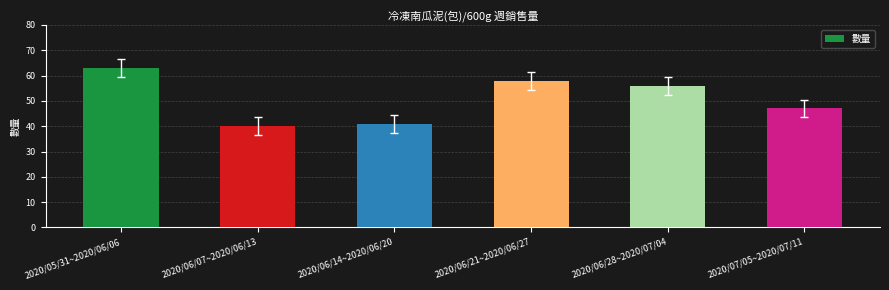

List the labels in order of value, largest first.

2020/05/31~2020/06/06, 2020/06/21~2020/06/27, 2020/06/28~2020/07/04, 2020/07/05~2020/07/11, 2020/06/14~2020/06/20, 2020/06/07~2020/06/13